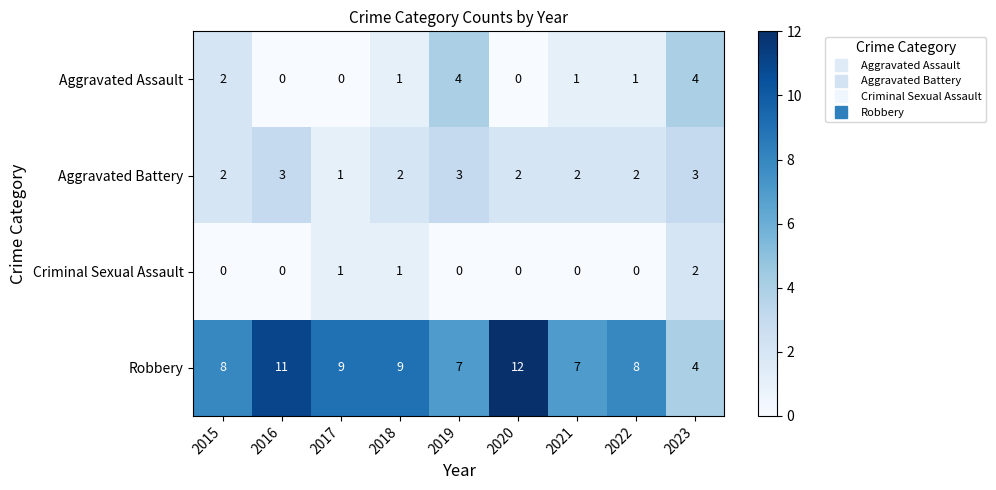

Between 2020 and 2022, which series saw the biggest shift?

Robbery